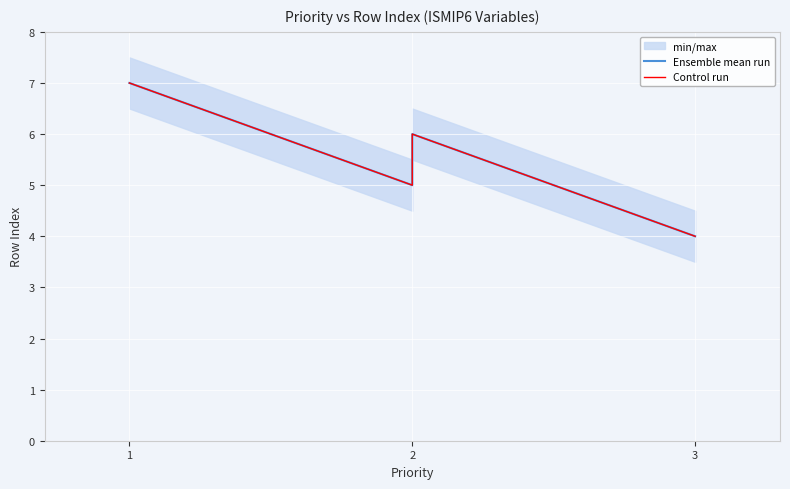

Read the Control run value at 1.

7